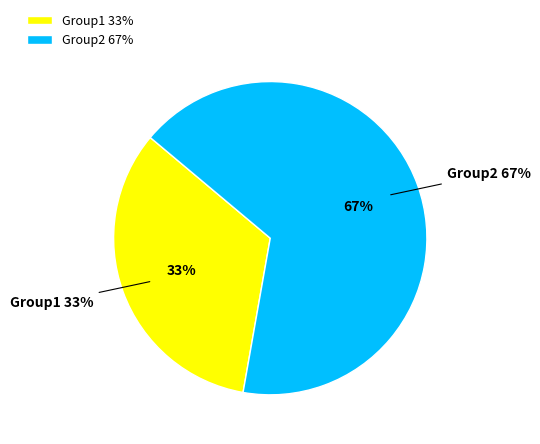

True or false: Group1 accounts for 33% of the total.

True